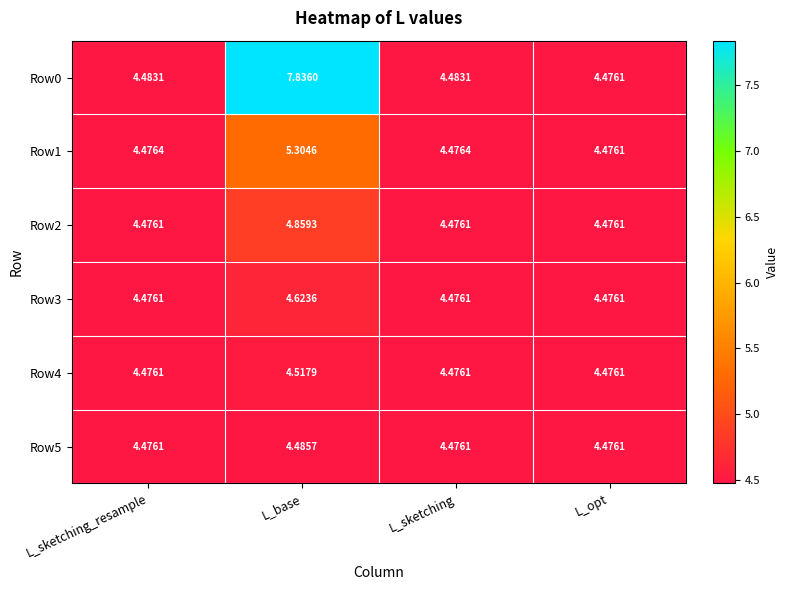

Is the value of Row2 at L_sketching greater than the value of Row4 at L_base?

No